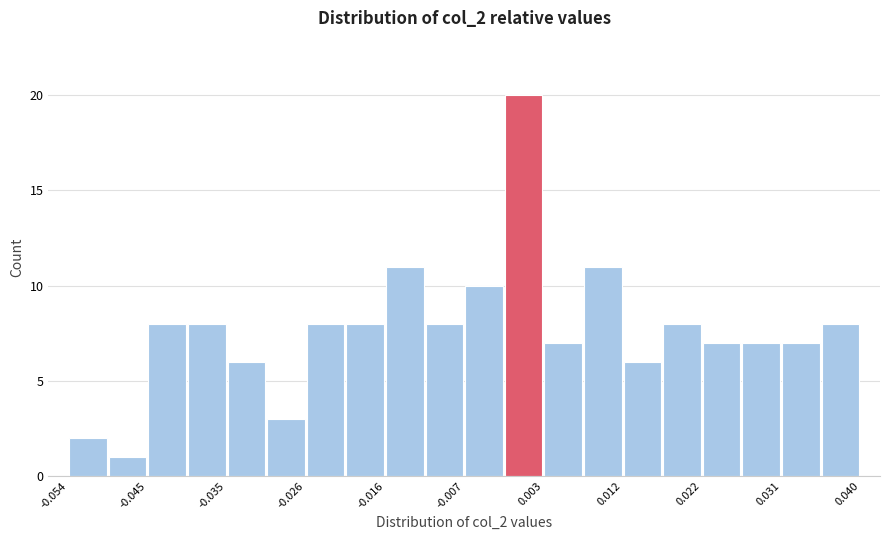

Which range on the x-axis has the tallest bar?

-0.002 to 0.003